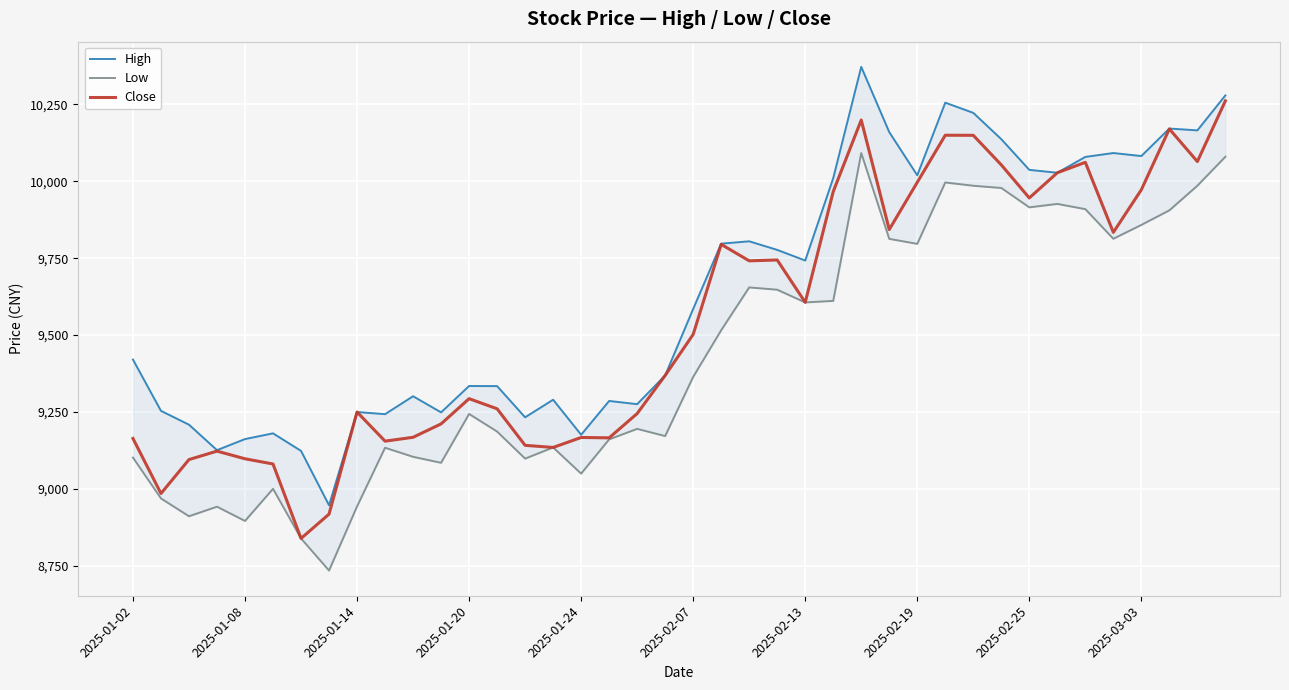

How many distinct data groups are displayed?

3